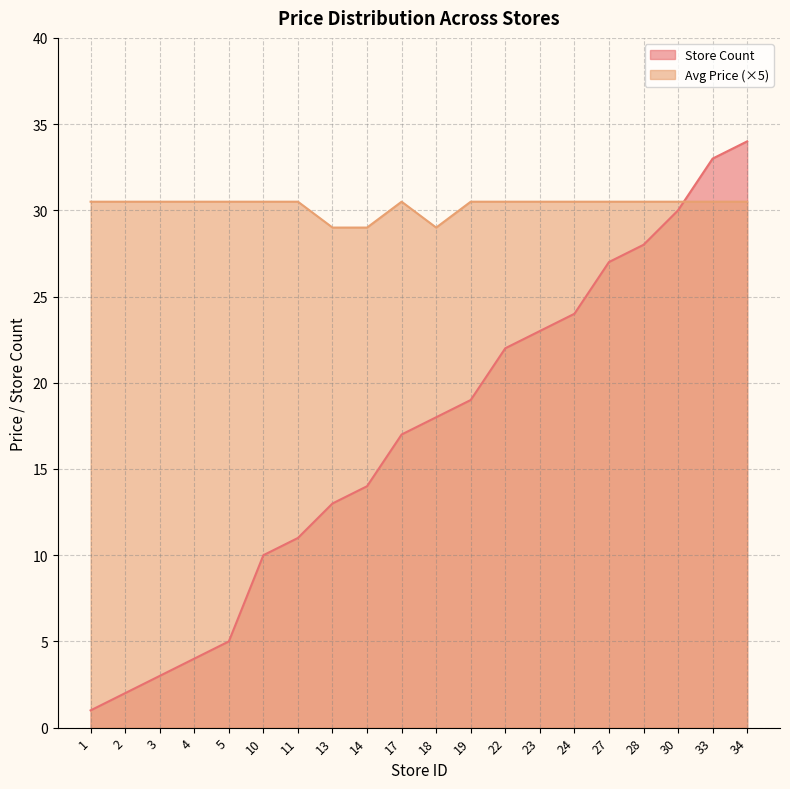

Reading left to right, list all the values displayed in this chart.

Average Price: 30.5	30.5	30.5	30.5	30.5	30.5	30.5	29.0	29.0	30.5	29.0	30.5	30.5	30.5	30.5	30.5	30.5	30.5	30.5	30.5
Store Count: 1.0	2.0	3.0	4.0	5.0	10.0	11.0	13.0	14.0	17.0	18.0	19.0	22.0	23.0	24.0	27.0	28.0	30.0	33.0	34.0